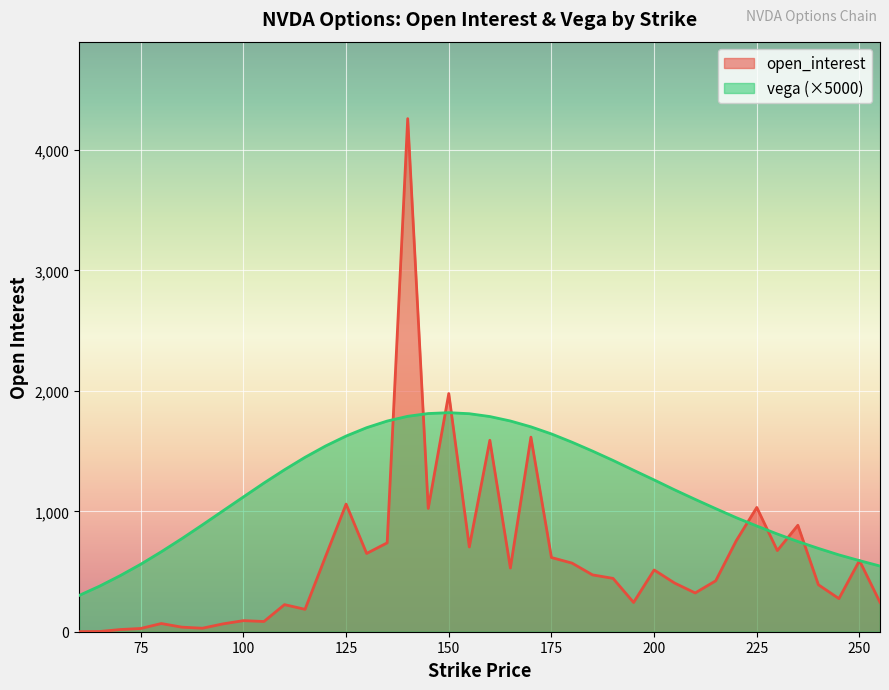

List the series in order of their peak value, lowest first.

vega, open_interest